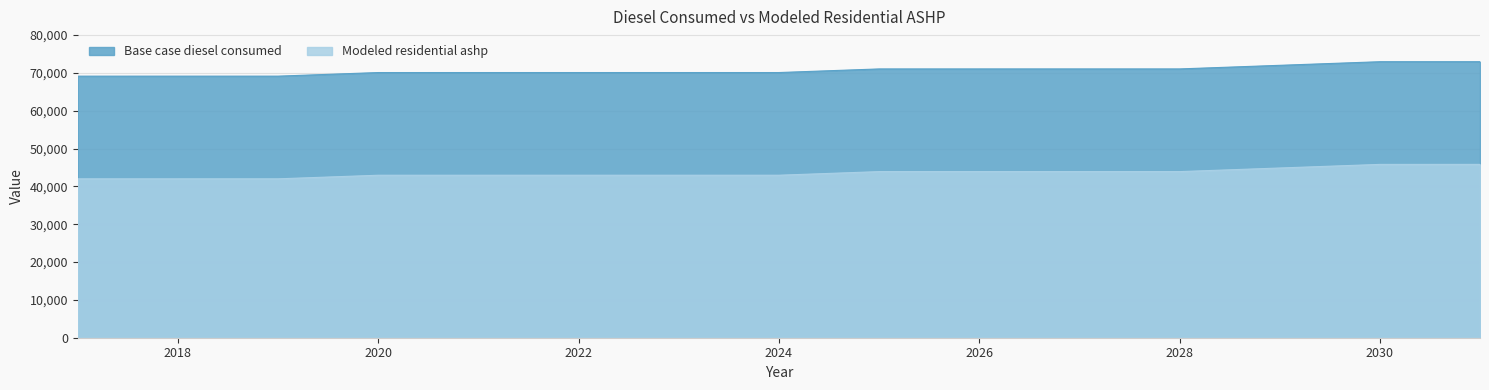

At which category is the sum across all series the highest?

2031